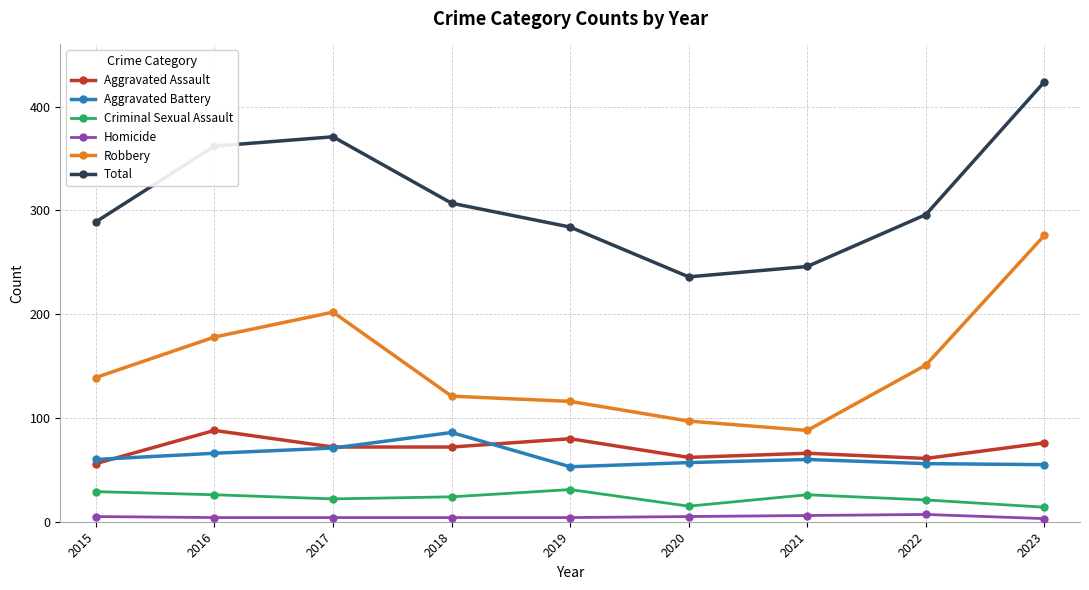

True or false: Robbery has more than 1 interior local peaks.

False